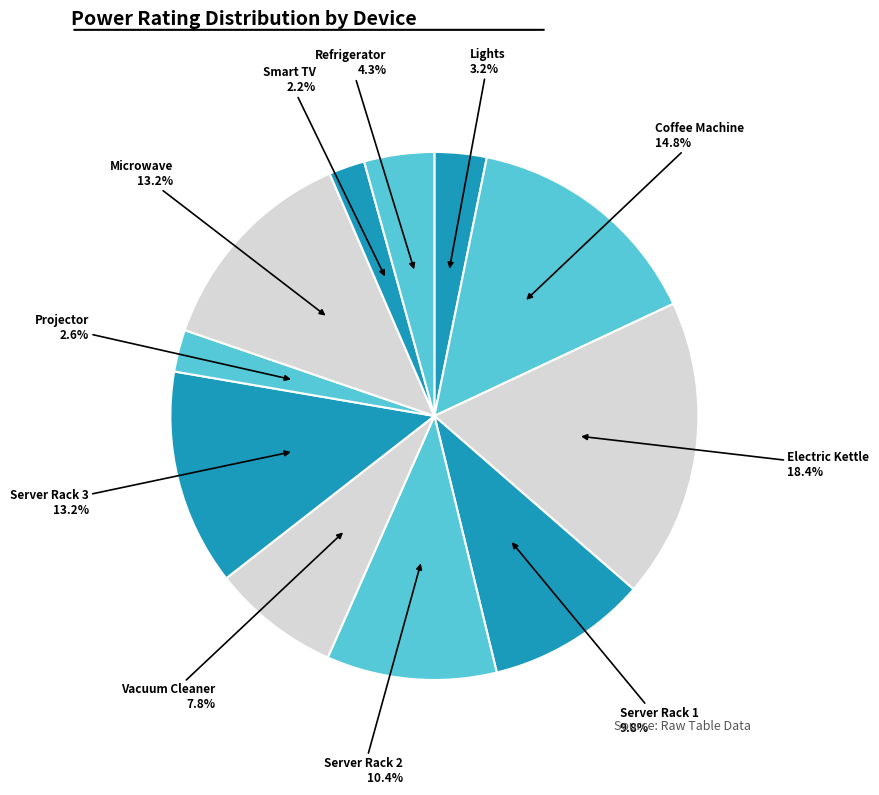

Rank the categories by value from lowest to highest.

Smart TV, Projector, Lights, Refrigerator, Vacuum Cleaner, Server Rack 1, Server Rack 2, Server Rack 3, Microwave, Coffee Machine, Electric Kettle